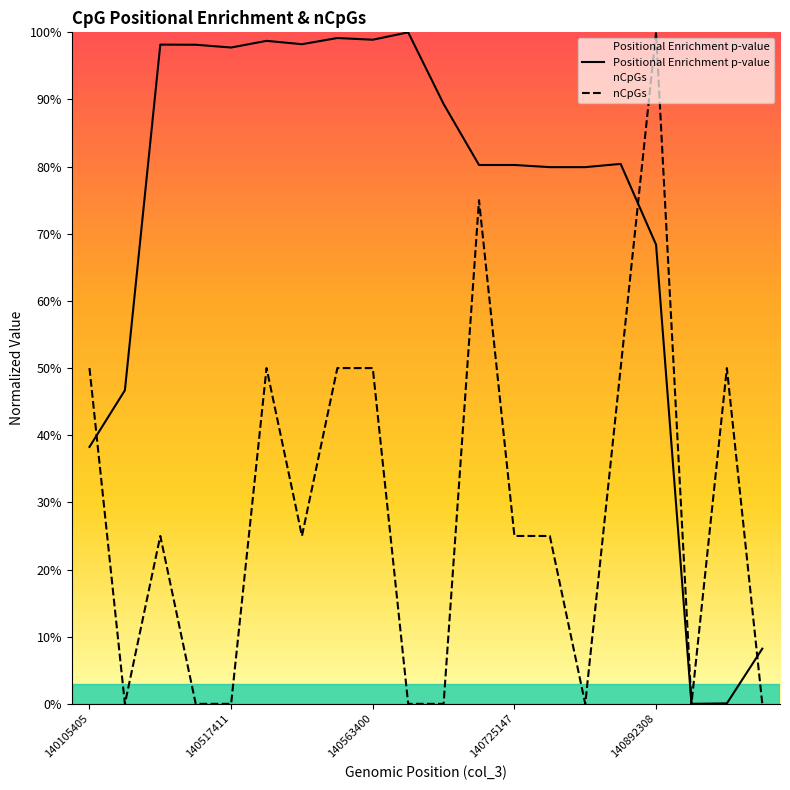

What is the maximum value shown in the chart?

100.0